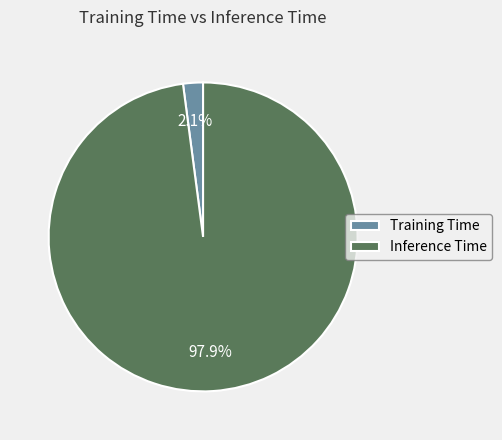

To the nearest percent, what is the average slice percentage?

50%